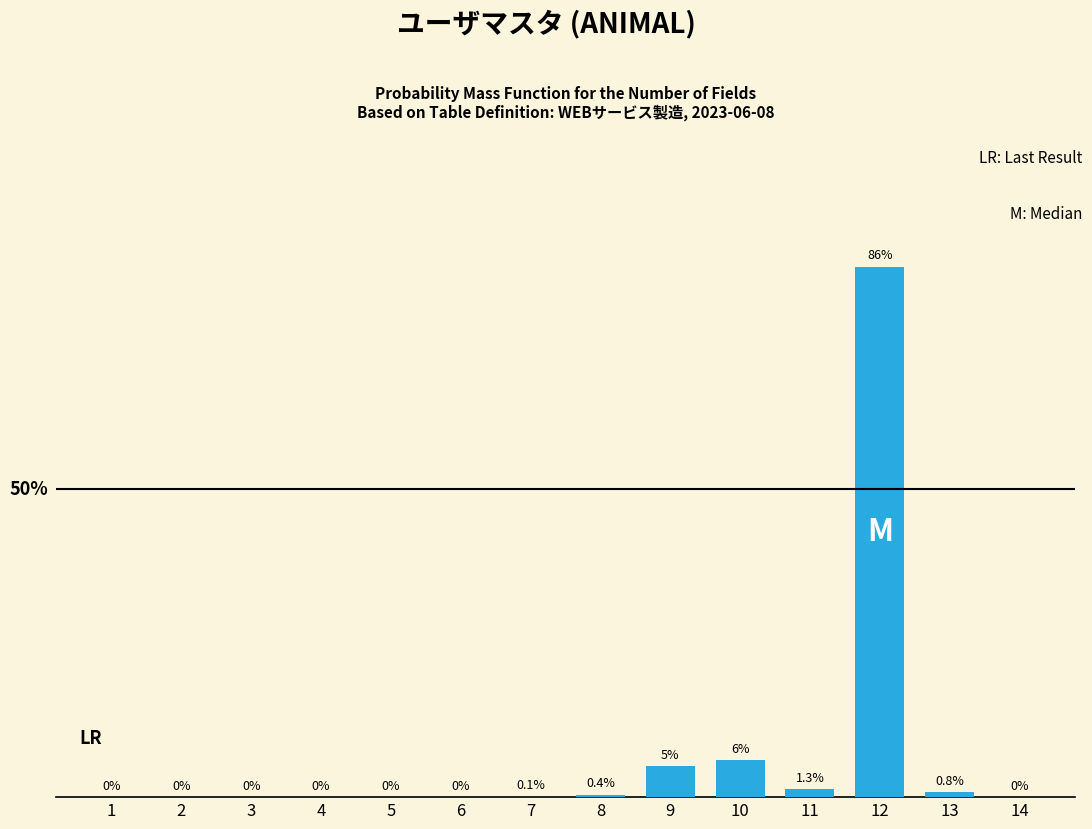

Are the bars horizontal?

No